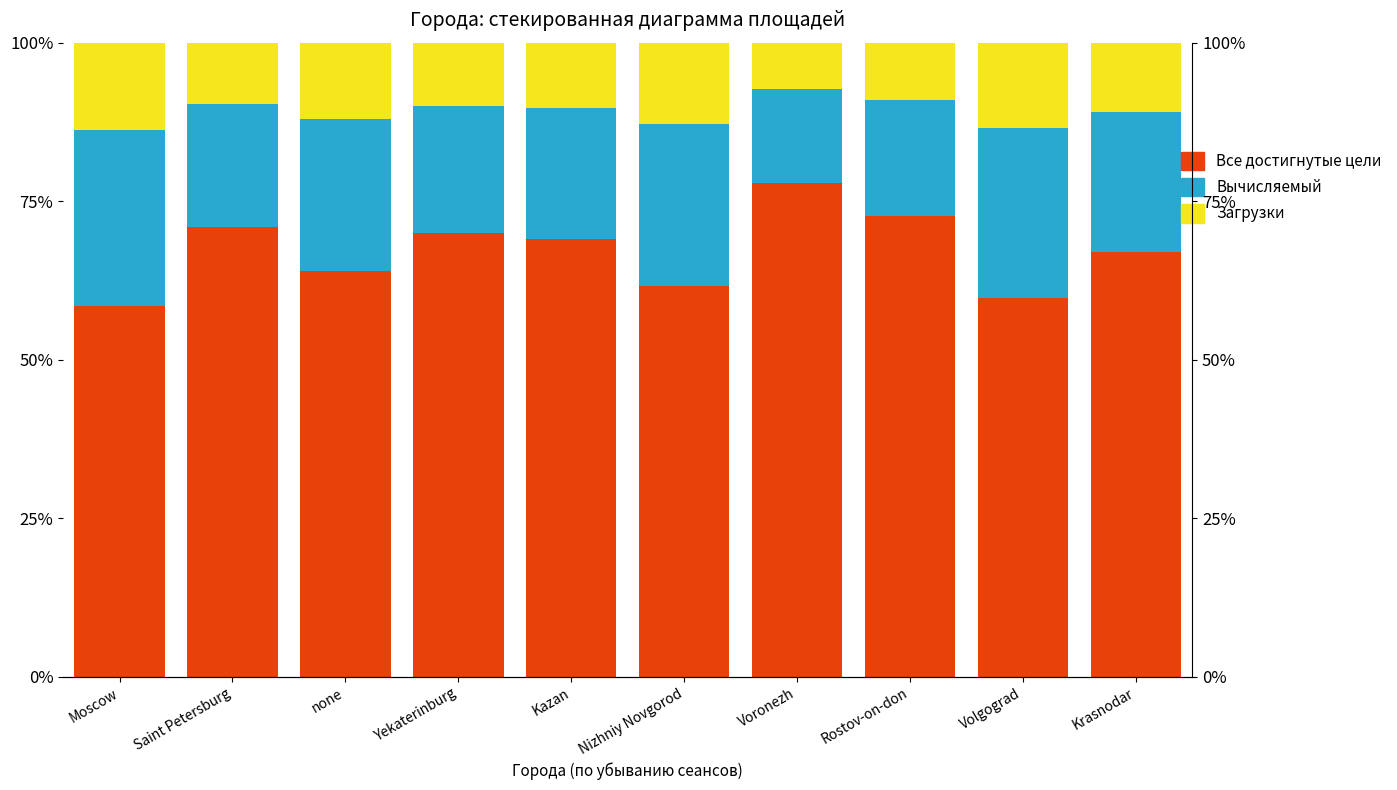

How many data points in Вычисляемый are above 21?

5